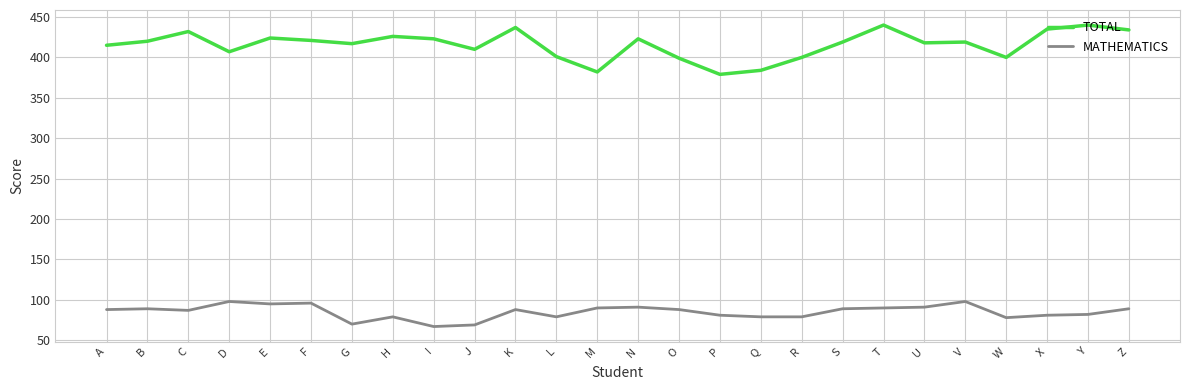

Is this an area chart (filled region under the line)?

No